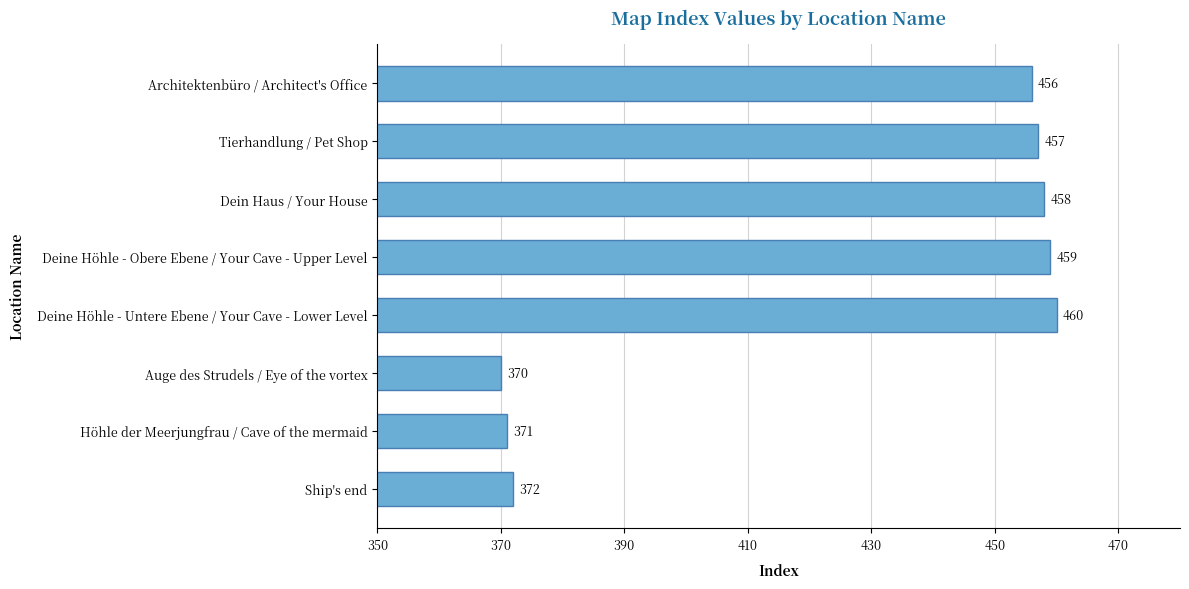

Does the chart contain any negative values?

No